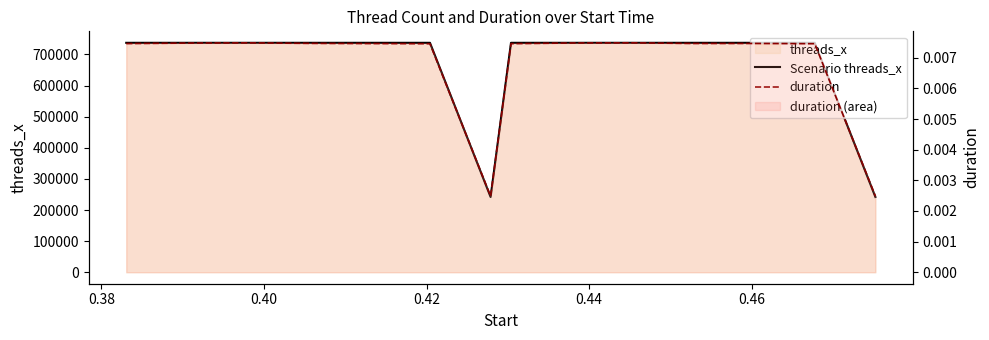

What is the spread (max minus min) of values at 0.40?

737280.0